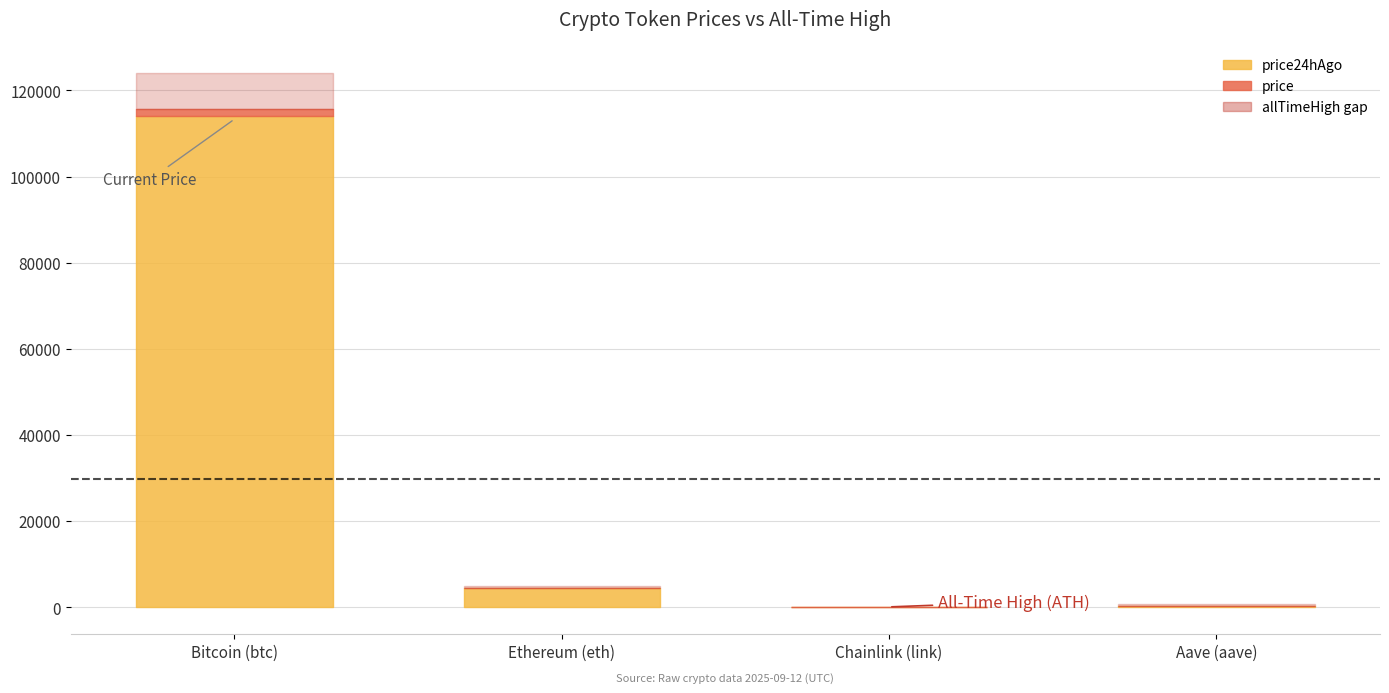

At Ethereum (eth), list the series in order from smallest to largest.

price24hAgo, price, allTimeHigh